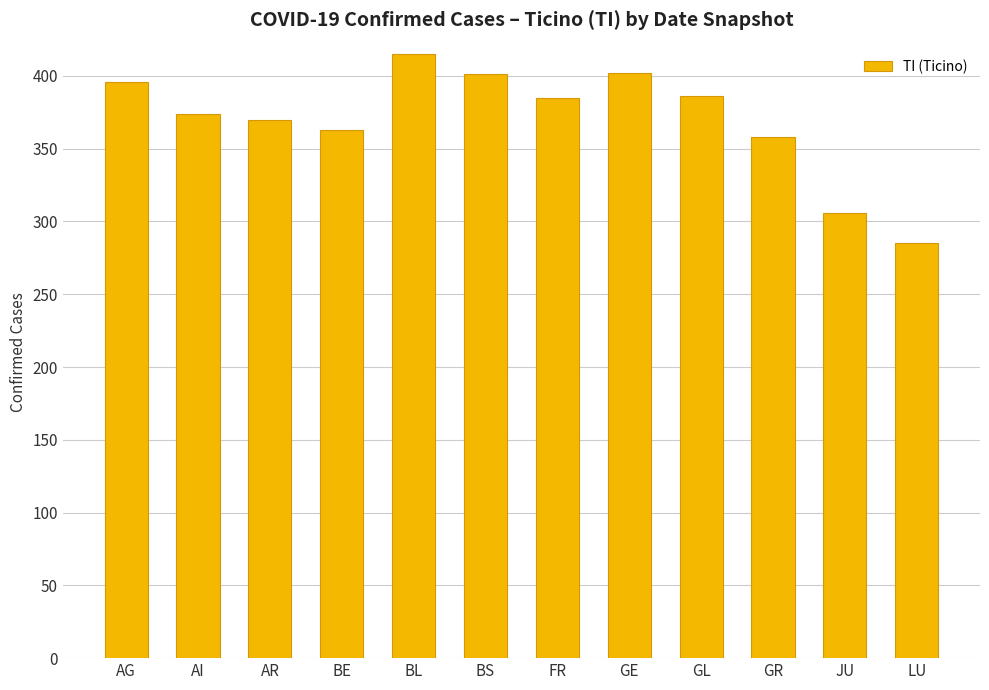

At which label is the value closest to 350?

GR